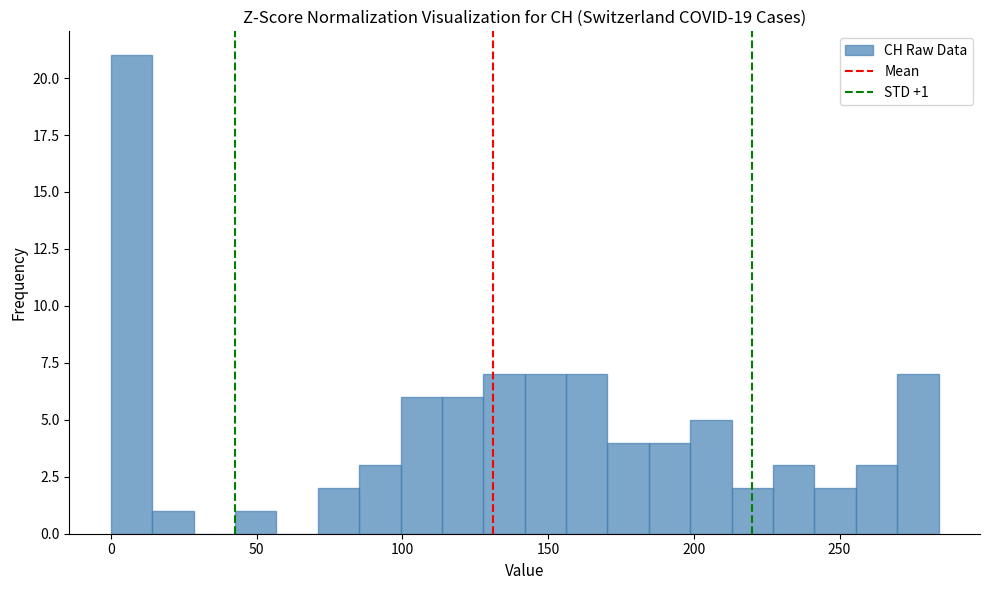

Read against the x-axis, roughly where is the centre of the tallest bar?

5